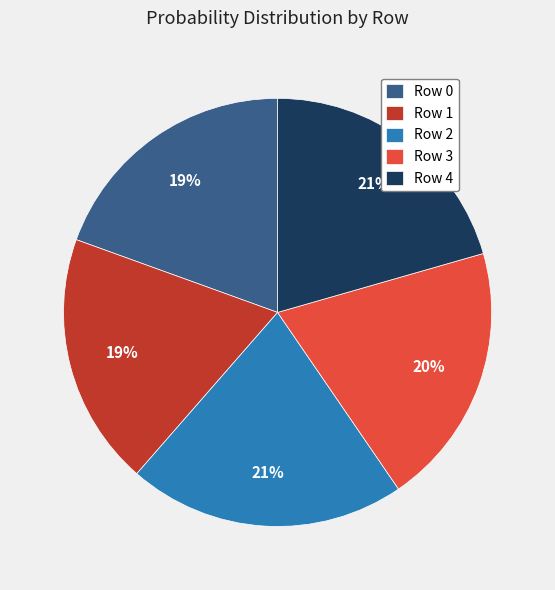

To the nearest percent, what is the difference between the largest and smallest slice percentages?

2%